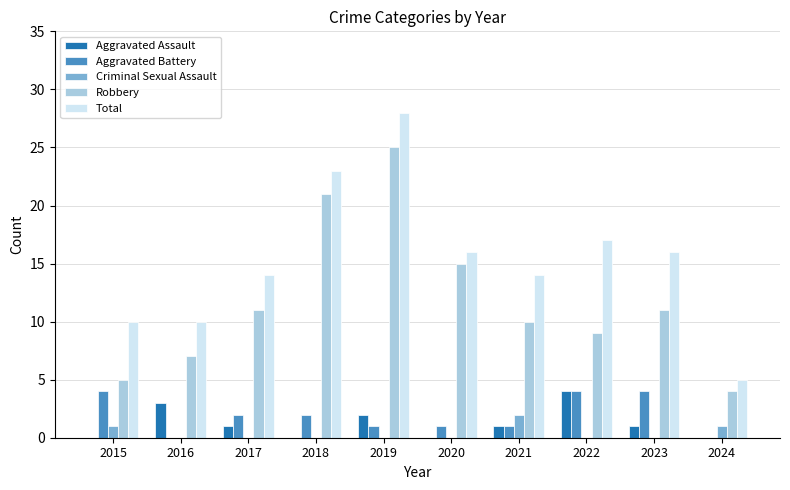

What is the sum of the Aggravated Assault values at 2023 and 2021?

2